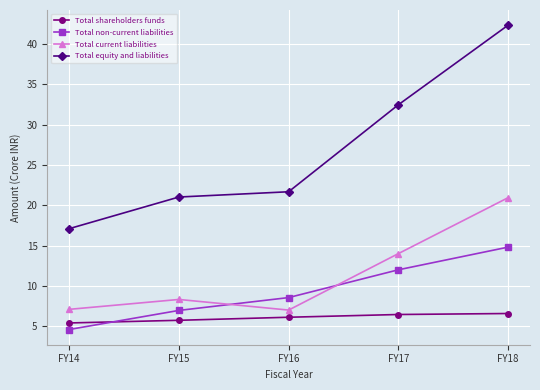

True or false: Total shareholders funds and Total equity and liabilities cross at least once.

False